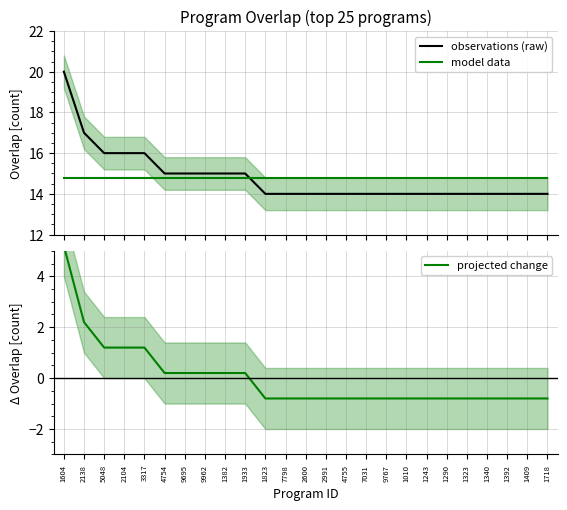

At how many categories does at least one series exceed 1?

25